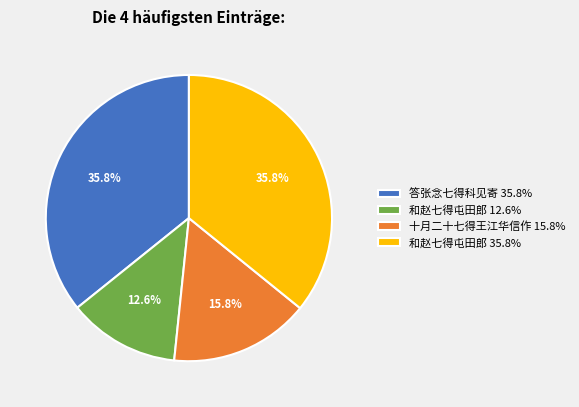

Which has a higher value, 十月二十七得王江华信作 15.8% or 和赵七得屯田郎 12.6%?

十月二十七得王江华信作 15.8%